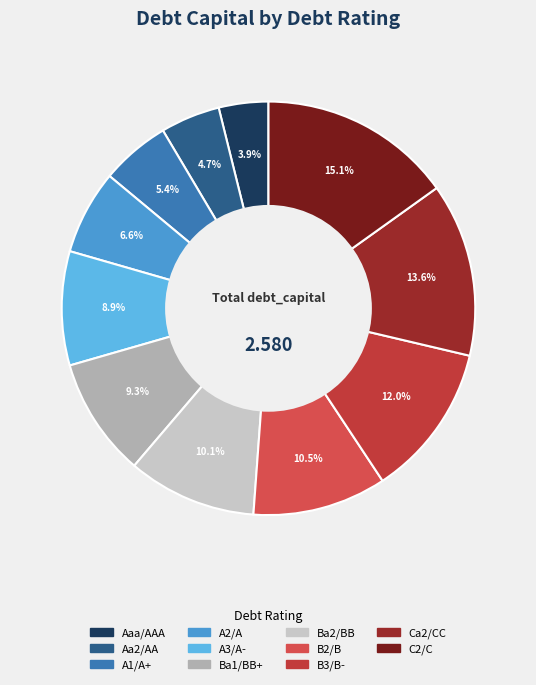

To the nearest percent, what is the difference between the C2/C and Ca2/CC slice percentages?

2%